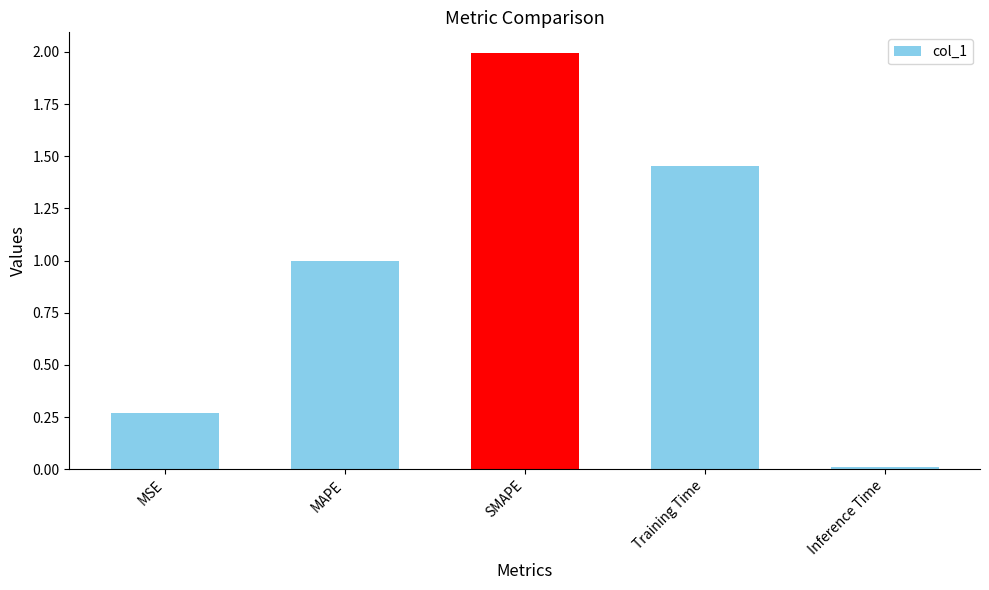

What is the maximum value shown in the chart?

2.0